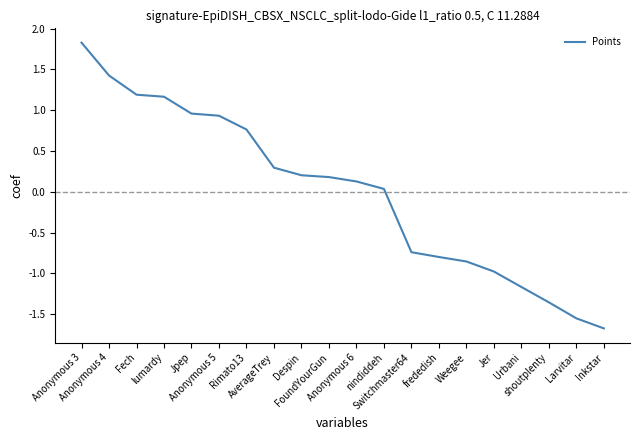

What is the minimum value shown in the chart?

-1.7